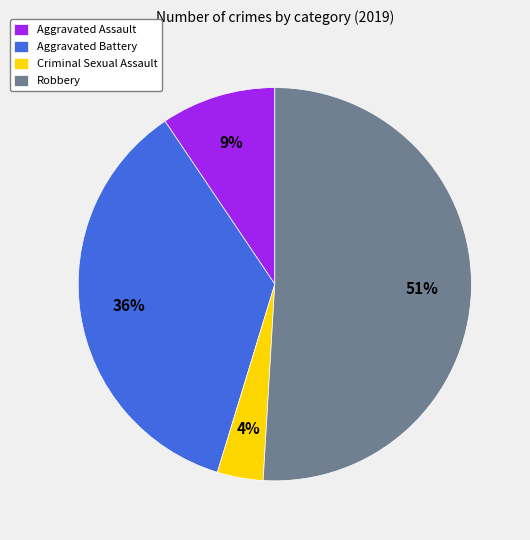

What is the smallest slice in the pie chart?

Criminal Sexual Assault